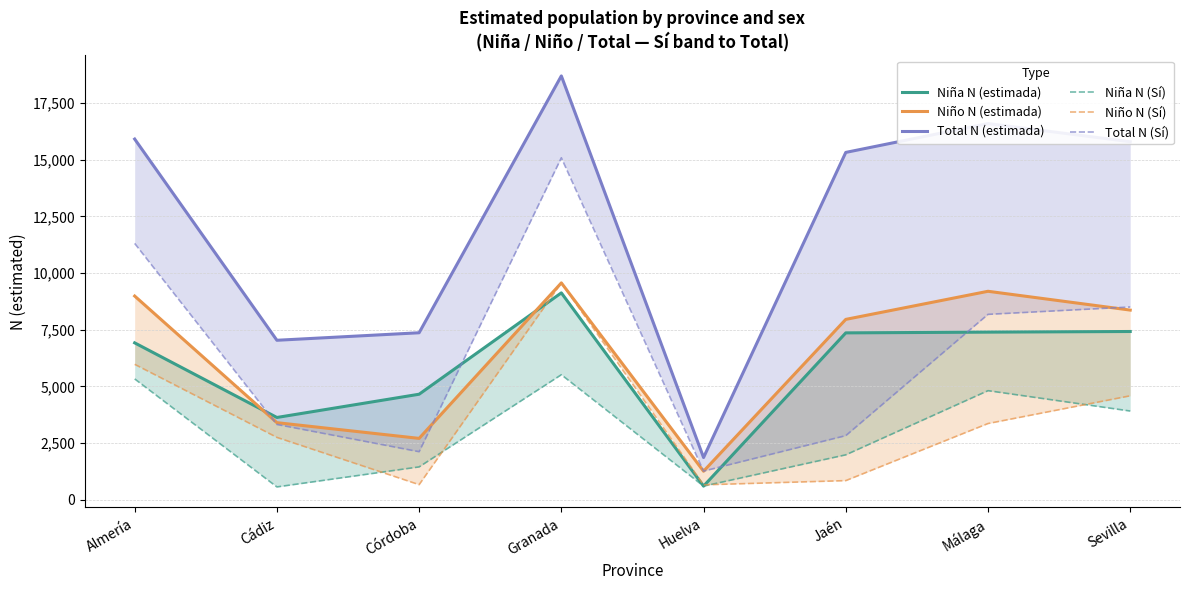

What is the spread (max minus min) of values at Granada?

13175